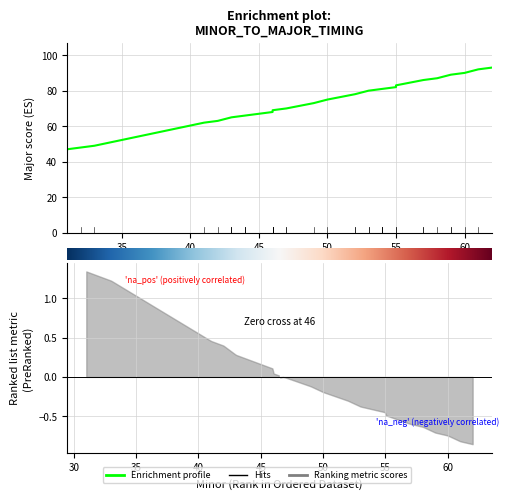

Reading left to right, transcribe all the data shown in this chart.

31=47	31=47	32=48	33=49	41=62	42=63	43=65	43=65	43=65	44=66	44=66	44=66	46=68	46=68	46=68	46=69	46=69	47=70	47=70	49=73	50=75	52=78	52=78	53=80	53=80	54=81	54=81	54=81	54=81	55=82	55=83	57=86	57=86	58=87	59=89	59=89	60=90	61=92	62=93	62=93